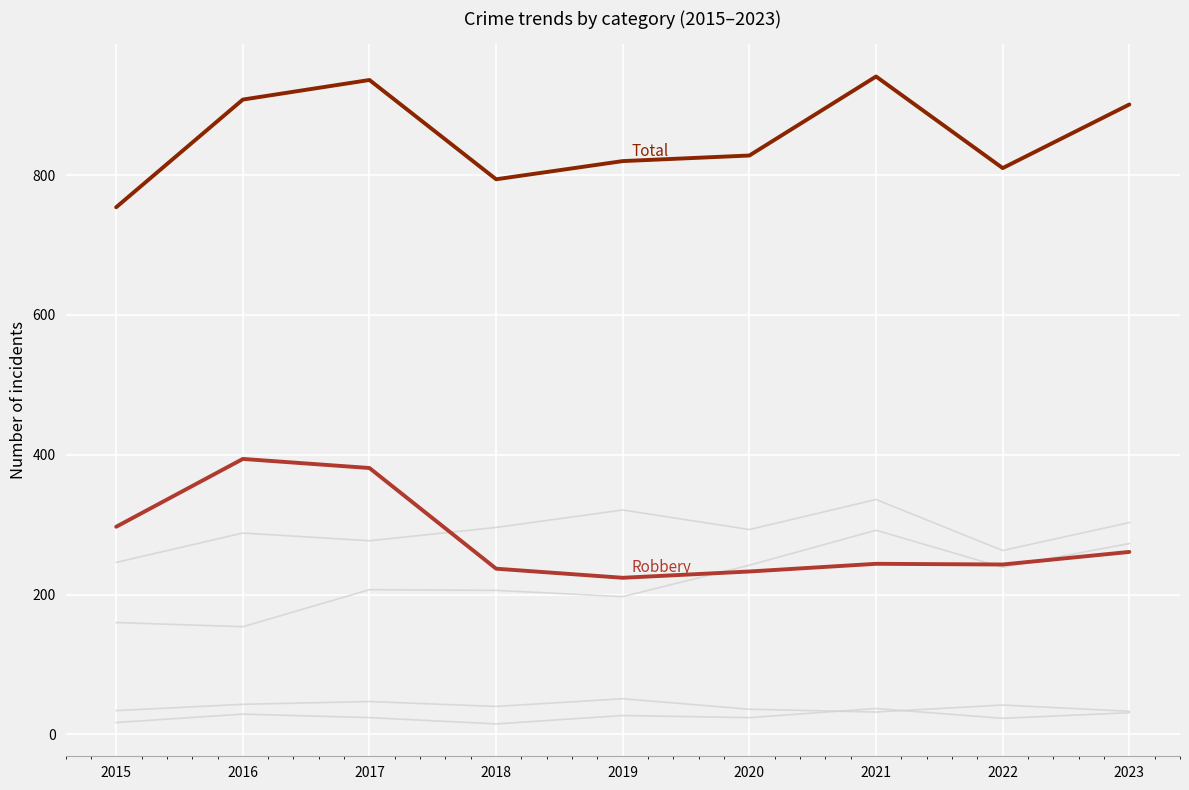

At which category is the sum across all series the highest?

2021